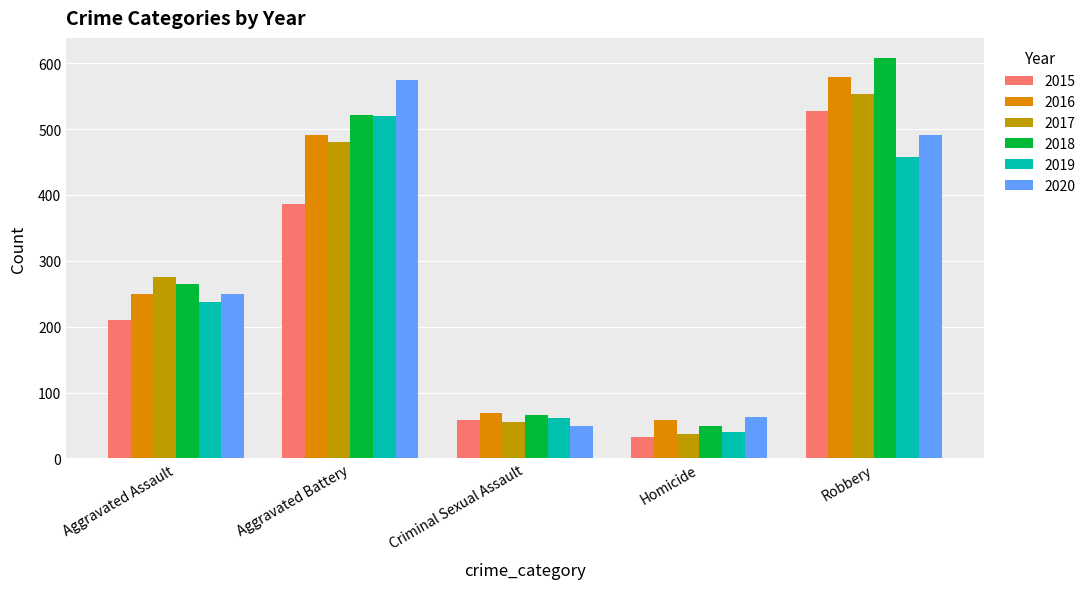

Which label corresponds to the smallest value in the chart?

Homicide